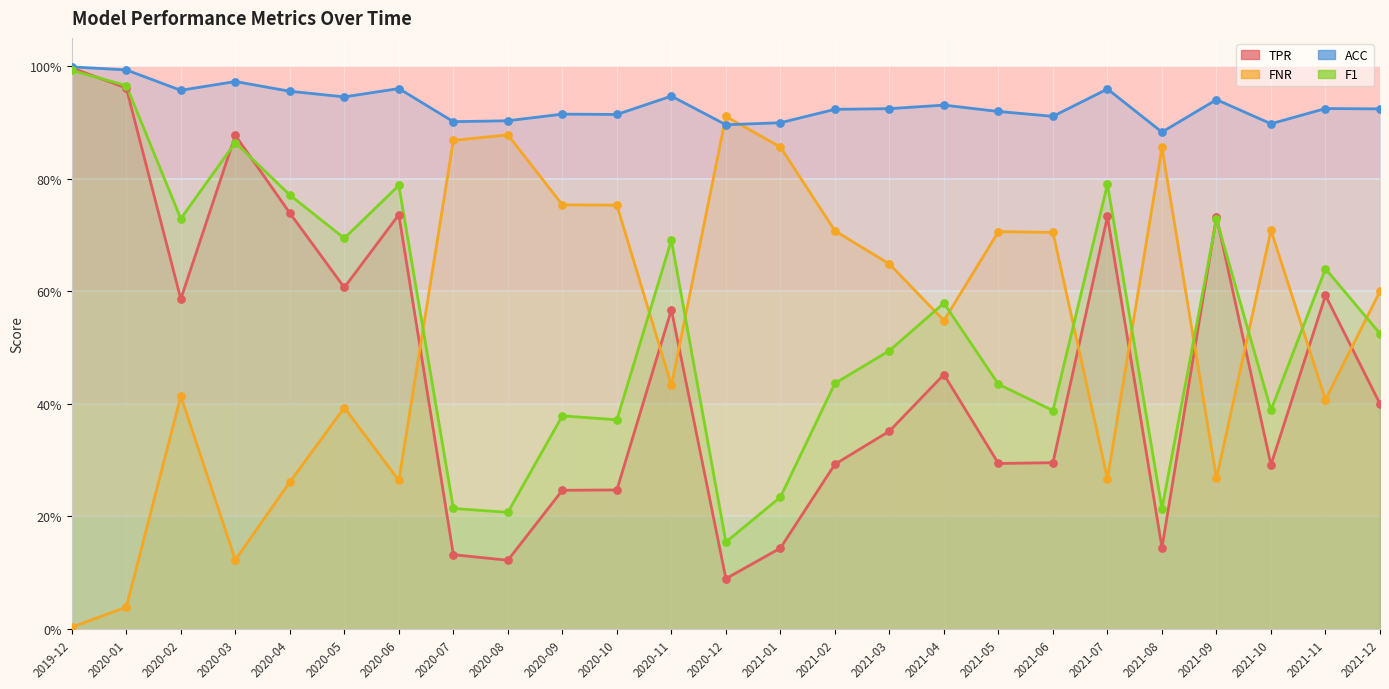

Is the value of F1 at 2021-02 greater than the value of FNR at 2021-12?

No